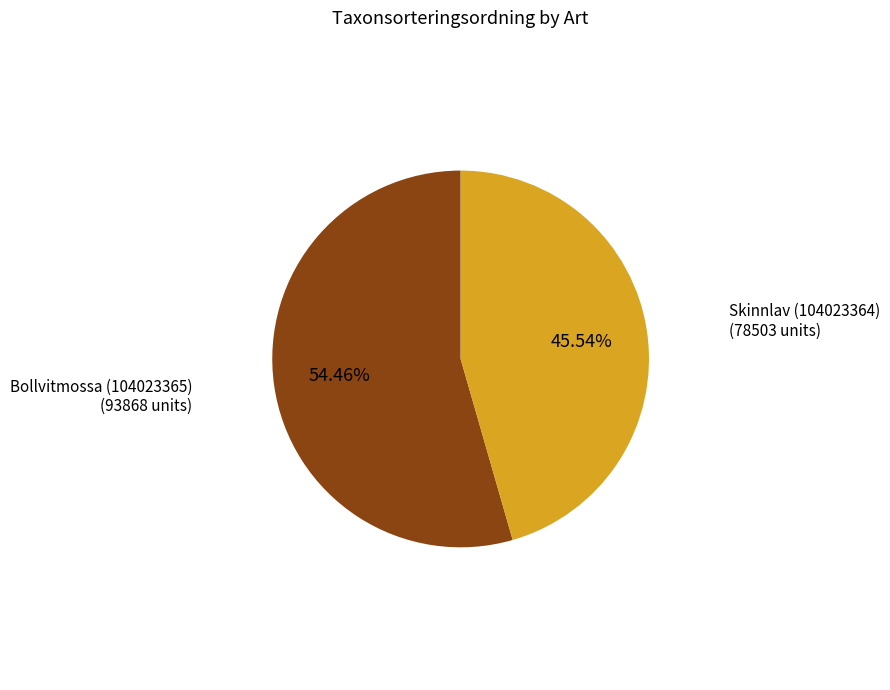

Is there a majority slice in this chart?

Yes